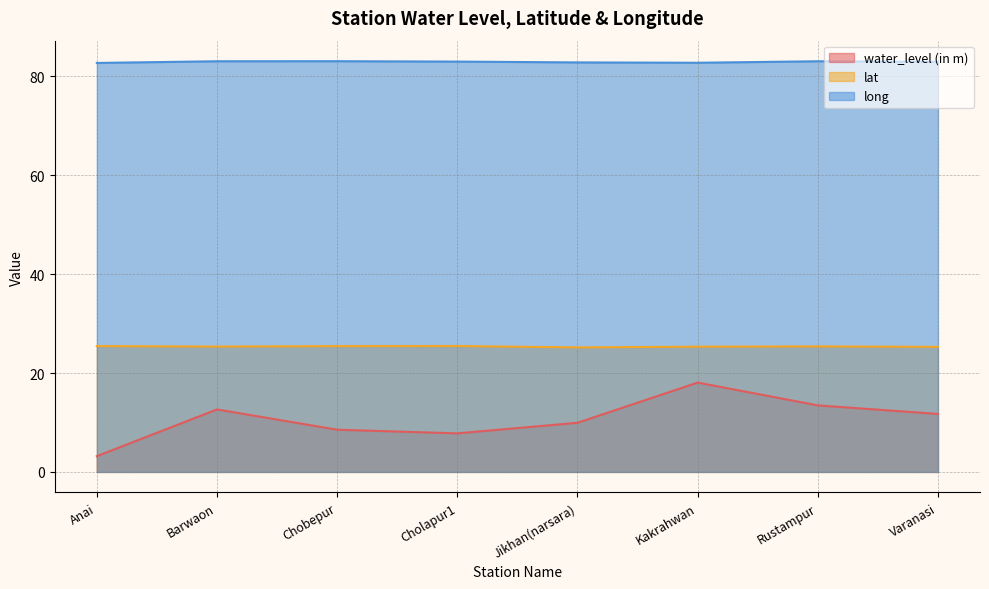

What is the difference between the water_level (in m) values at Barwaon and Cholapur1?

4.8